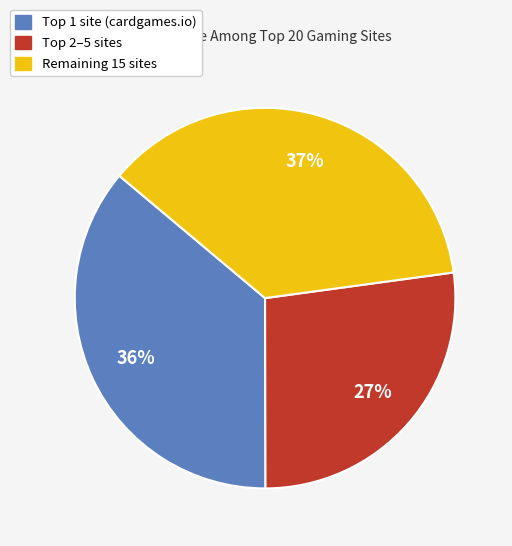

Count the number of slices in the pie.

3